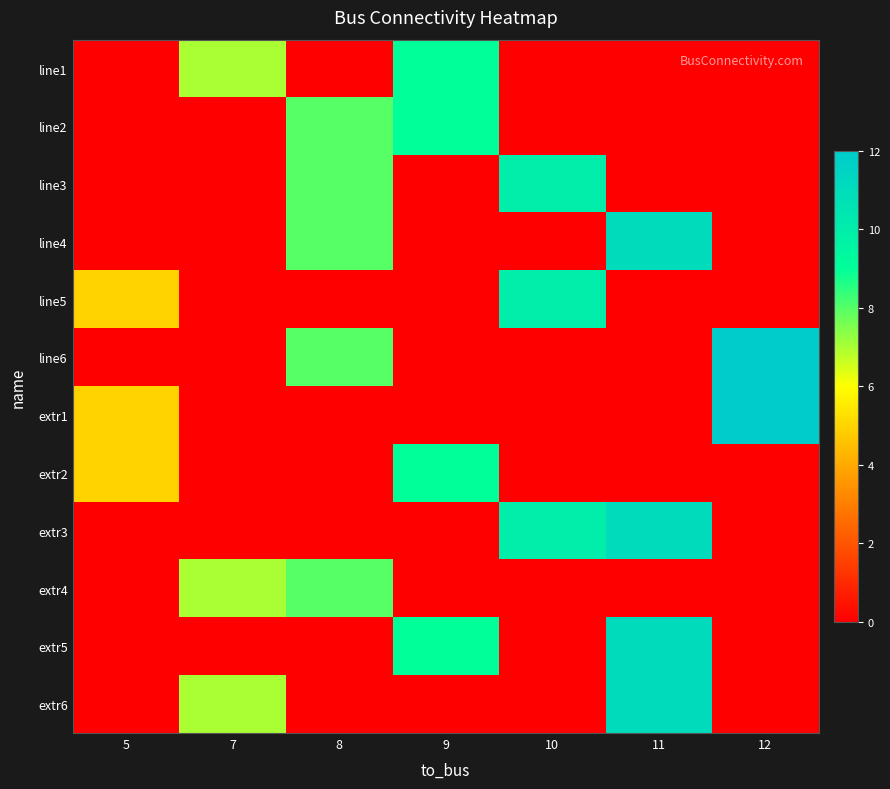

Reading left to right, extract all data points from this chart.

line1: 5=0	7=7	8=0	9=9	10=0	11=0	12=0
line2: 5=0	7=0	8=8	9=9	10=0	11=0	12=0
line3: 5=0	7=0	8=8	9=0	10=10	11=0	12=0
line4: 5=0	7=0	8=8	9=0	10=0	11=11	12=0
line5: 5=5	7=0	8=0	9=0	10=10	11=0	12=0
line6: 5=0	7=0	8=8	9=0	10=0	11=0	12=12
extr1: 5=5	7=0	8=0	9=0	10=0	11=0	12=12
extr2: 5=5	7=0	8=0	9=9	10=0	11=0	12=0
extr3: 5=0	7=0	8=0	9=0	10=10	11=11	12=0
extr4: 5=0	7=7	8=8	9=0	10=0	11=0	12=0
extr5: 5=0	7=0	8=0	9=9	10=0	11=11	12=0
extr6: 5=0	7=7	8=0	9=0	10=0	11=11	12=0